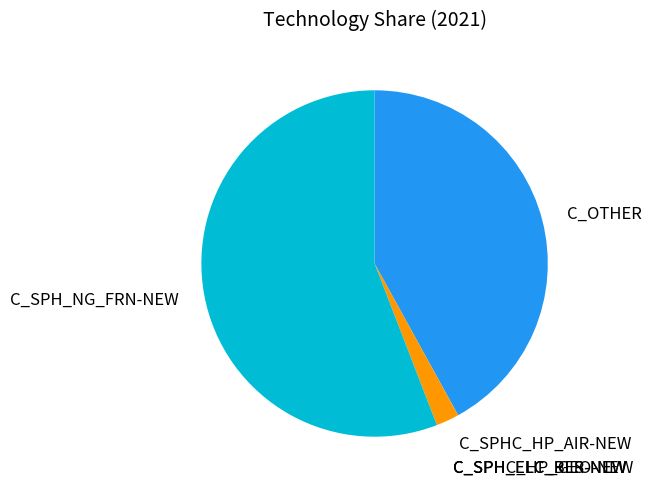

Does any single category account for the majority?

Yes